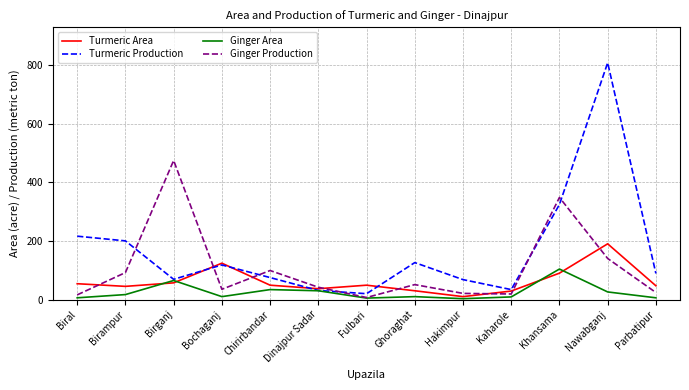

List the series in order of their overall mean, lowest first.

Ginger Area, Turmeric Area, Ginger Production, Turmeric Production